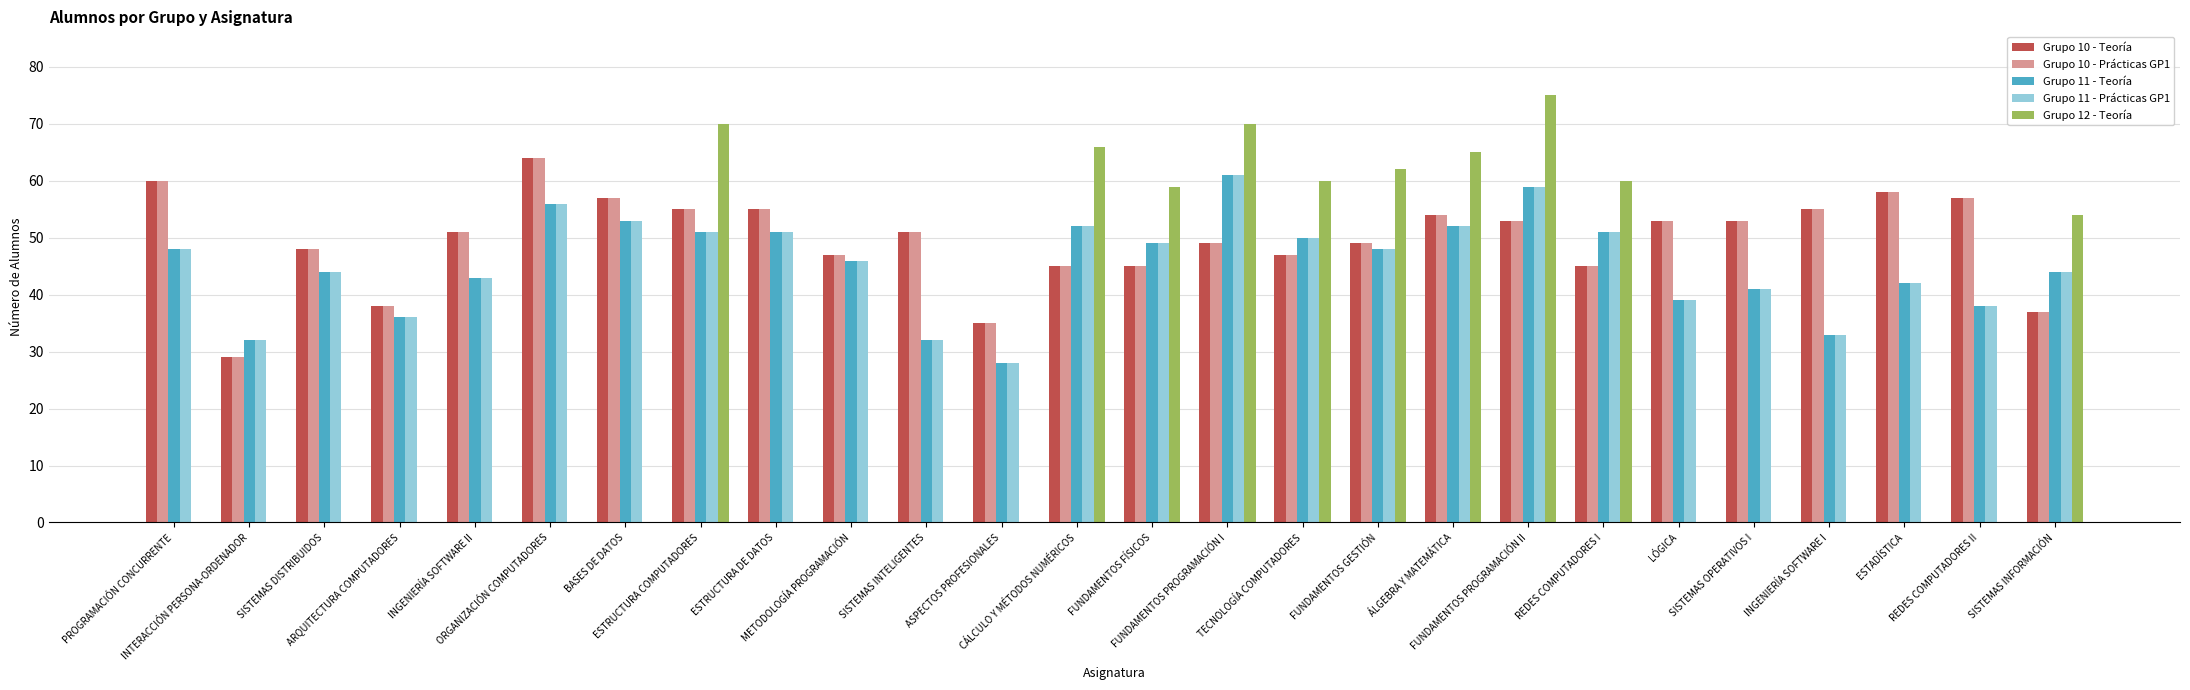

Reading left to right, list all the values displayed in this chart.

Grupo 10 - Teoría: 60	29	48	38	51	64	57	55	55	47	51	35	45	45	49	47	49	54	53	45	53	53	55	58	57	37
Grupo 10 - Prácticas GP1: 60	29	48	38	51	64	57	55	55	47	51	35	45	45	49	47	49	54	53	45	53	53	55	58	57	37
Grupo 11 - Teoría: 48	32	44	36	43	56	53	51	51	46	32	28	52	49	61	50	48	52	59	51	39	41	33	42	38	44
Grupo 11 - Prácticas GP1: 48	32	44	36	43	56	53	51	51	46	32	28	52	49	61	50	48	52	59	51	39	41	33	42	38	44
Grupo 12 - Teoría: 0	0	0	0	0	0	0	70	0	0	0	0	66	59	70	60	62	65	75	60	0	0	0	0	0	54